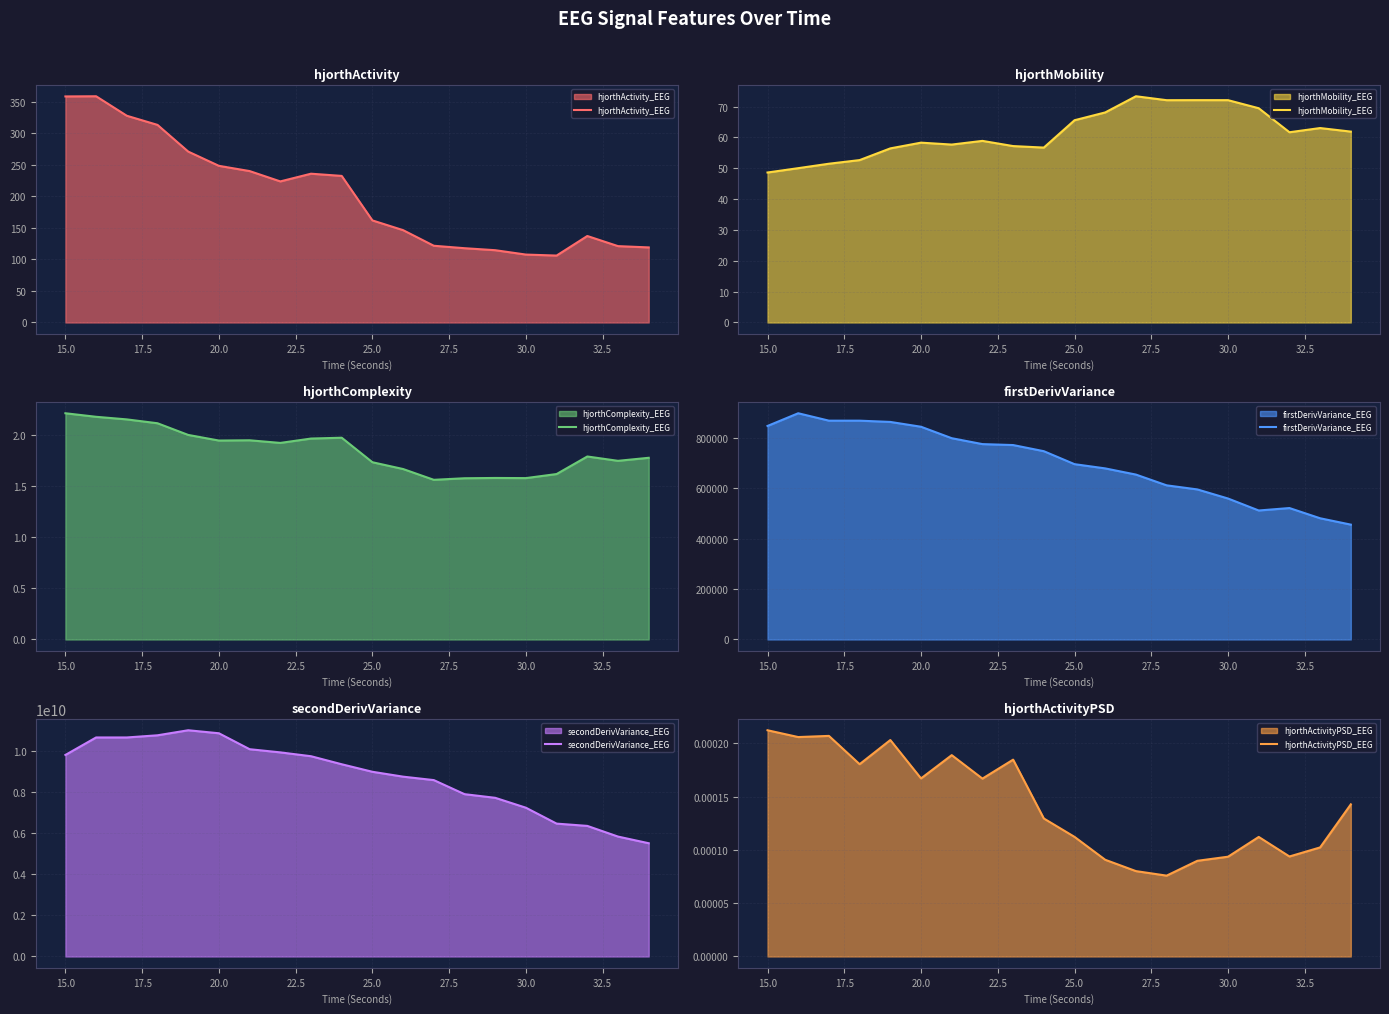

Which category has the highest value in the hjorthActivityPSD_EEG series?

15.0